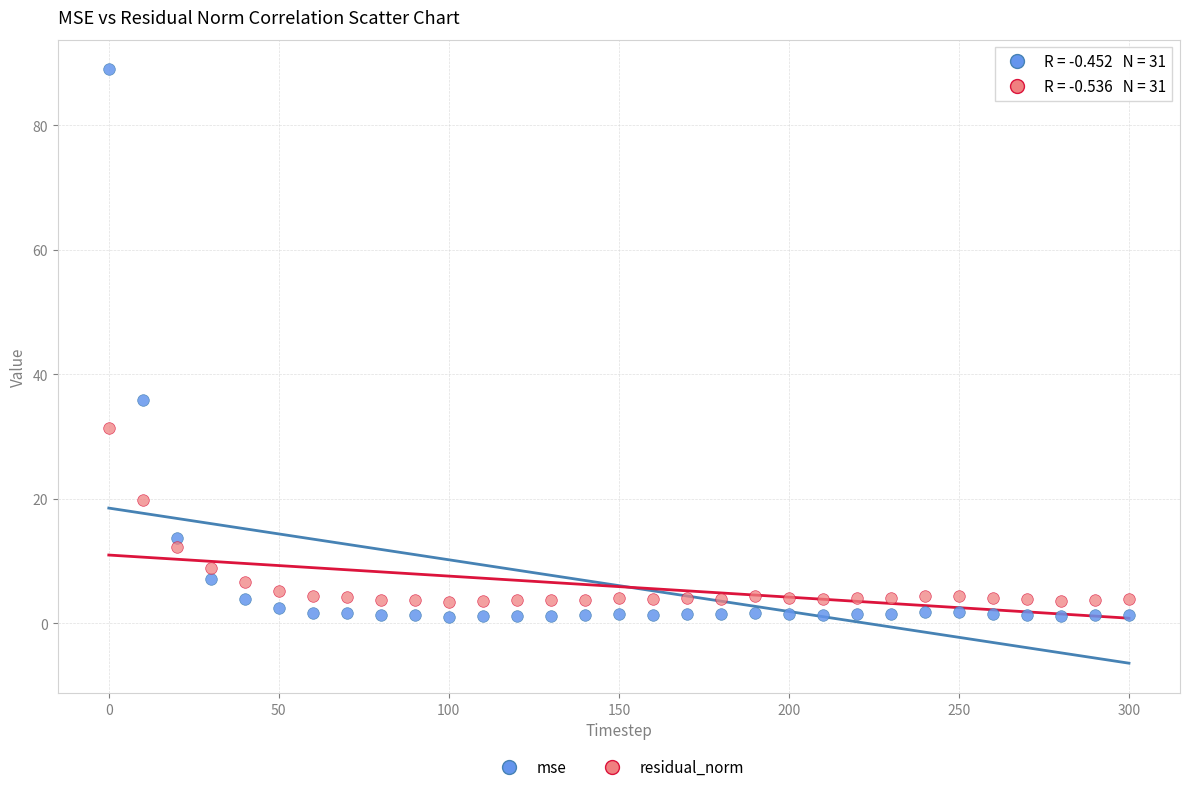

Across all series, what Y value is closest to 44?

35.8